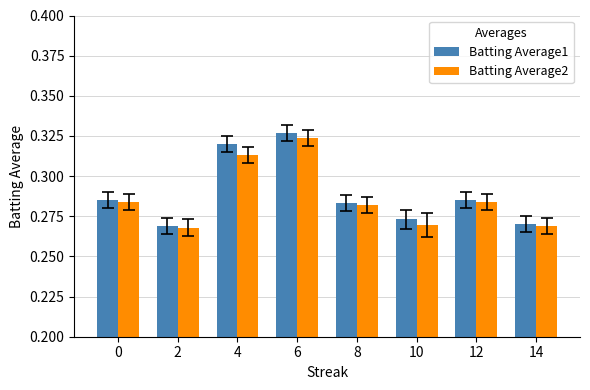

What are all the series names shown in the legend?

Batting Average1, Batting Average2